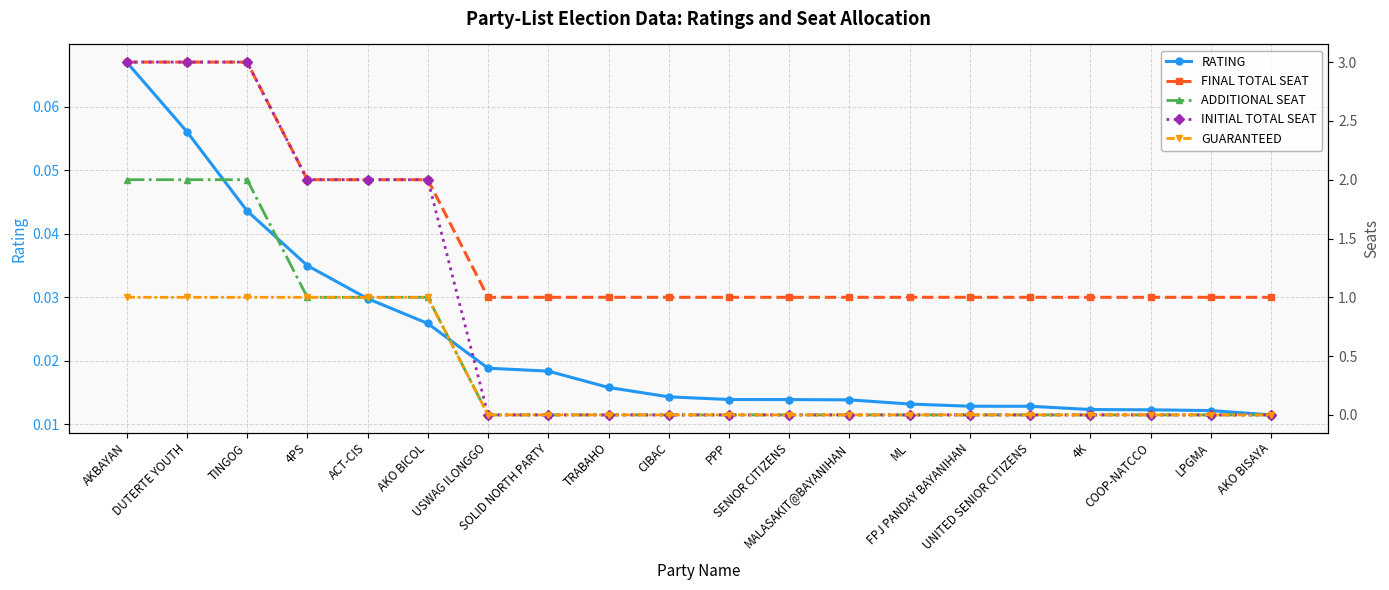

What are all the series names shown in the legend?

RATING, FINAL TOTAL SEAT, ADDITIONAL SEAT, INITIAL TOTAL SEAT, GUARANTEED